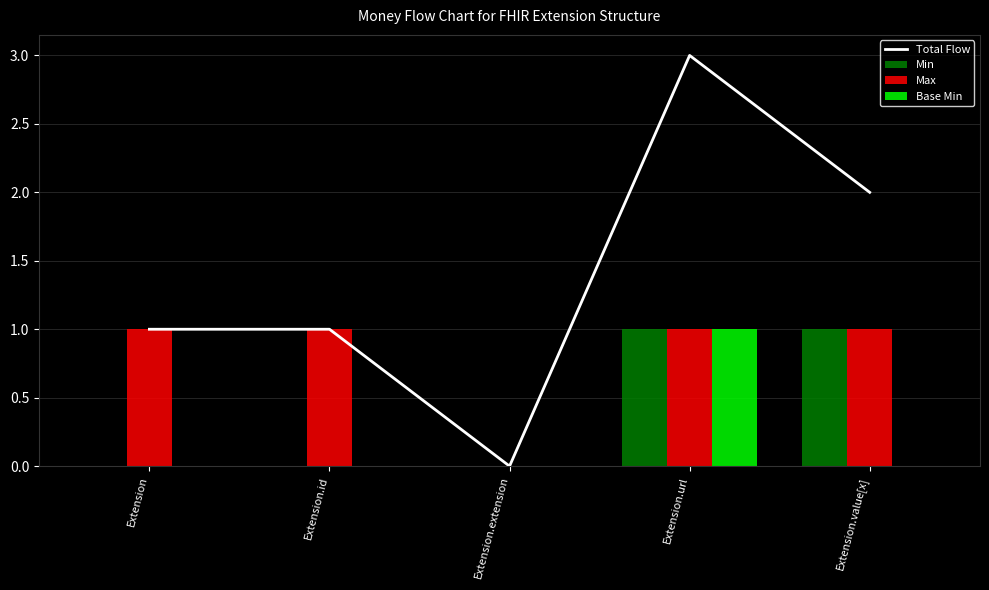

Is it true that Min equals 0 at Extension.extension?

True